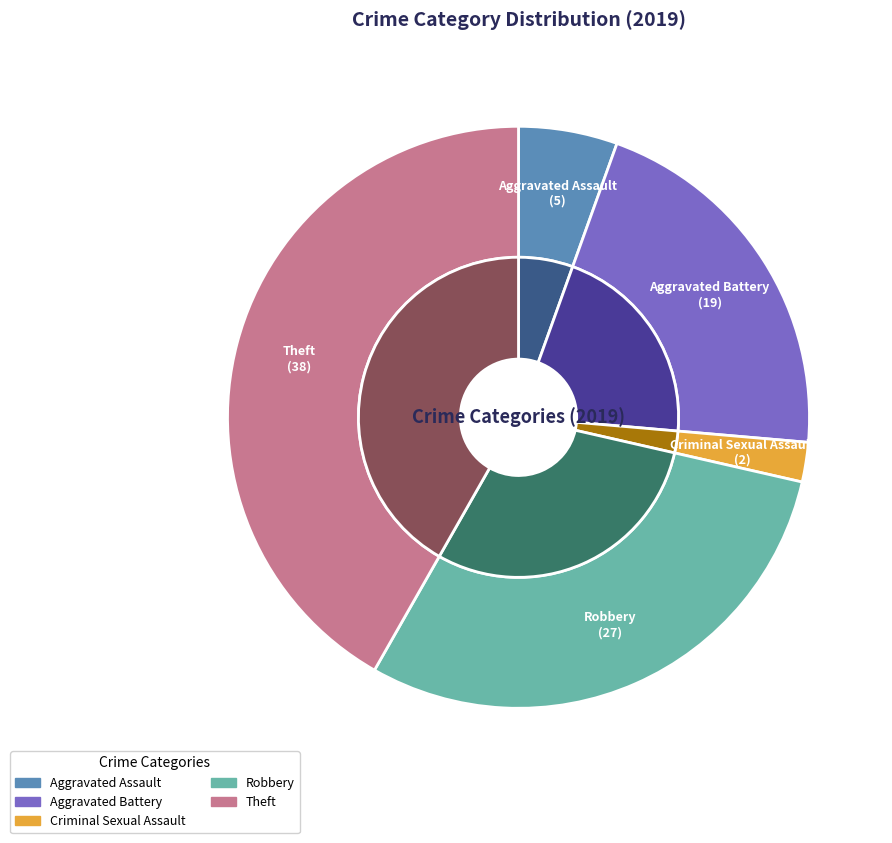

Does Aggravated Battery represent more than half of the total?

No